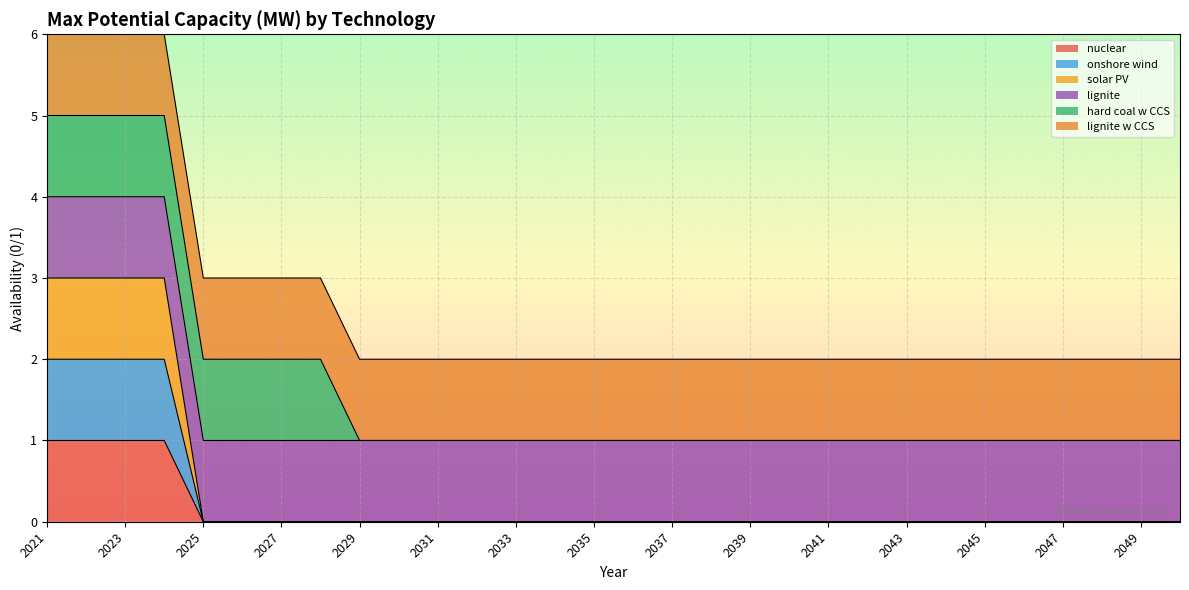

True or false: nuclear and onshore wind cross at least once.

False